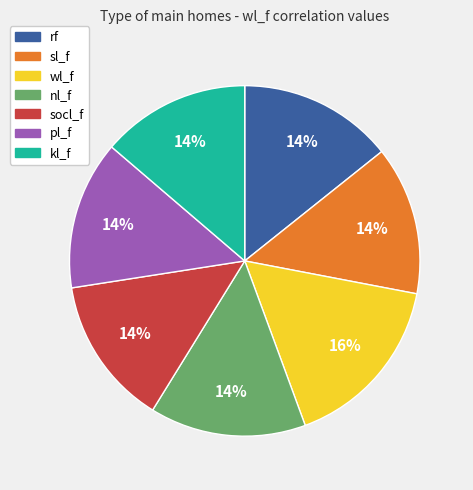

What percentage is the wl_f slice, to the nearest percent?

16%